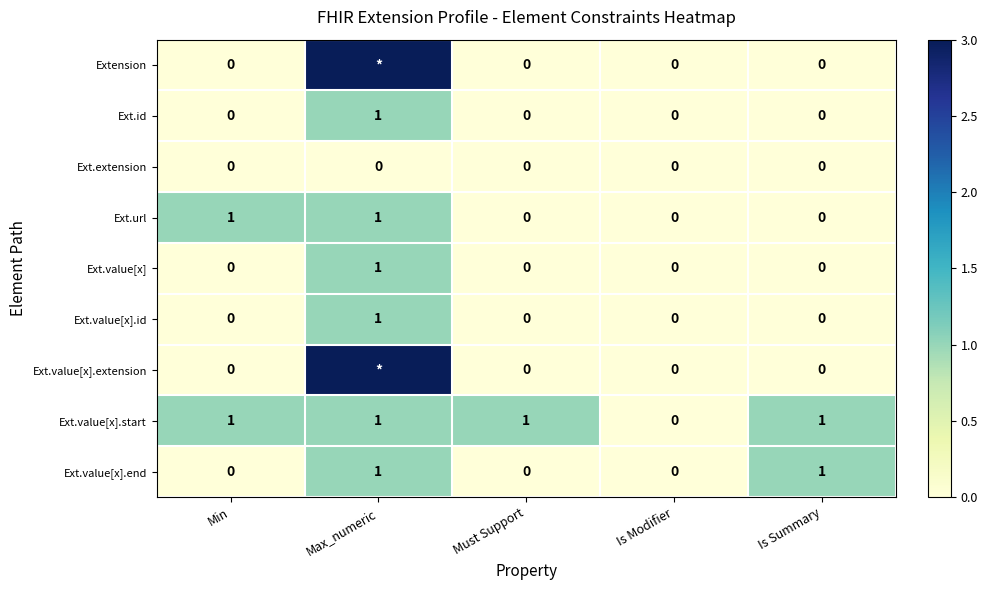

How many Ext.value[x].start values are between 1 and 2?

4